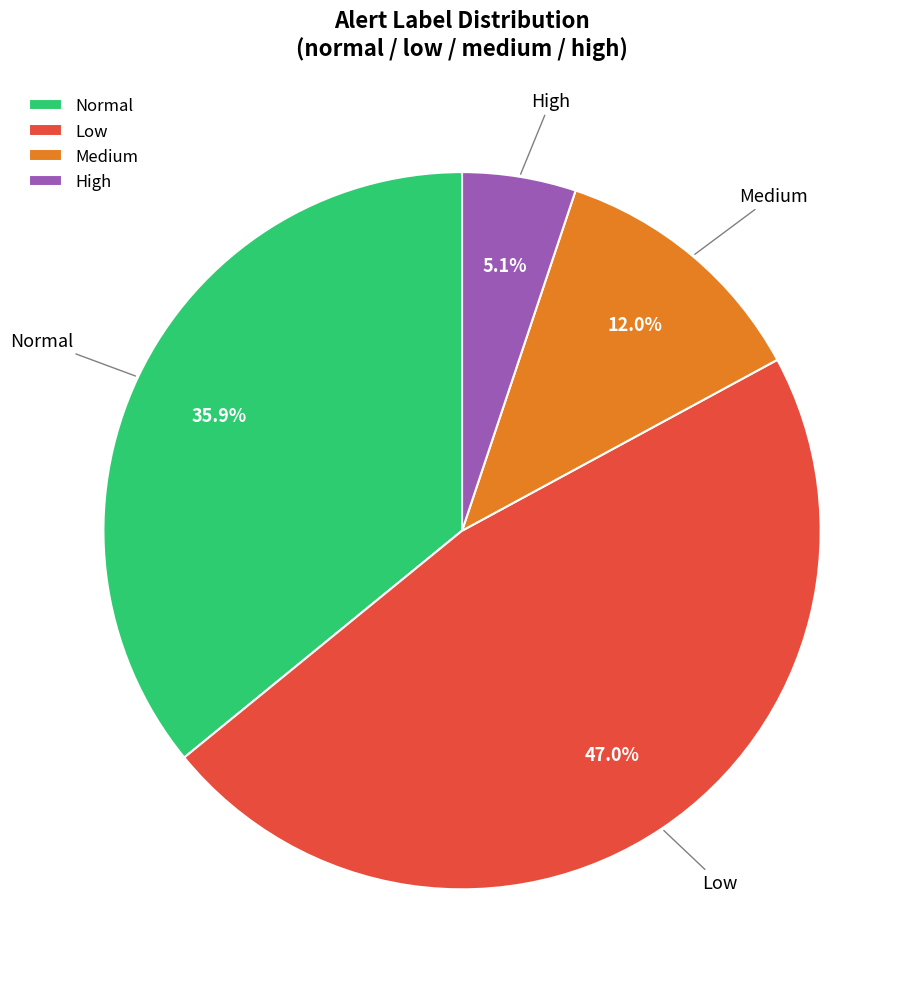

Rank the categories by value from lowest to highest.

High, Medium, Normal, Low